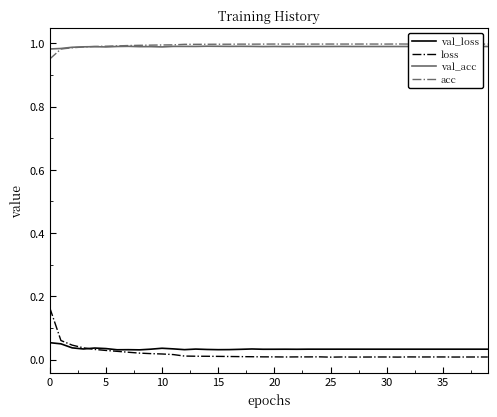

True or false: acc and loss cross at least once.

False